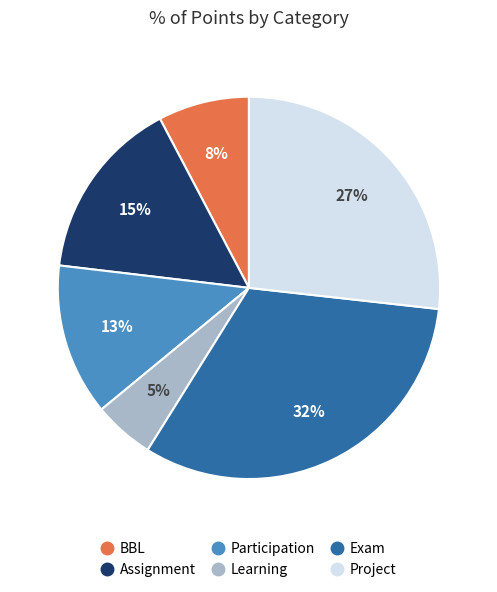

The Learning slice represents 5% of the pie. True or false?

True